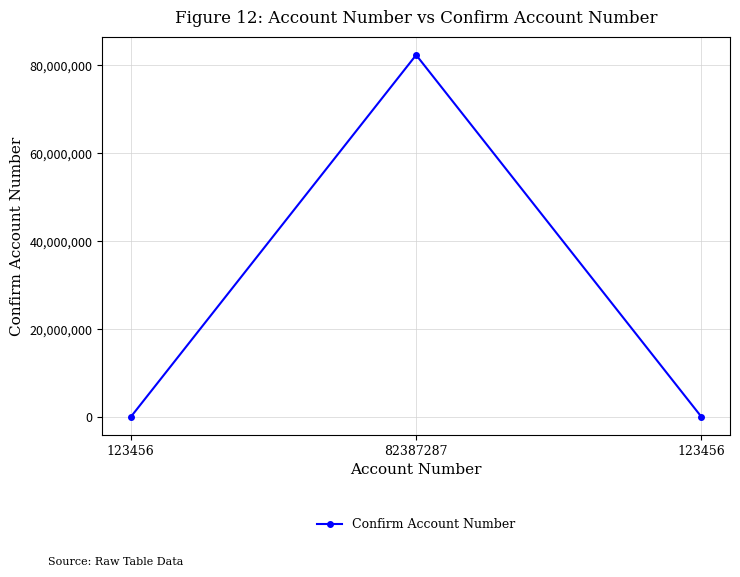

How many lines are shown in the chart?

1